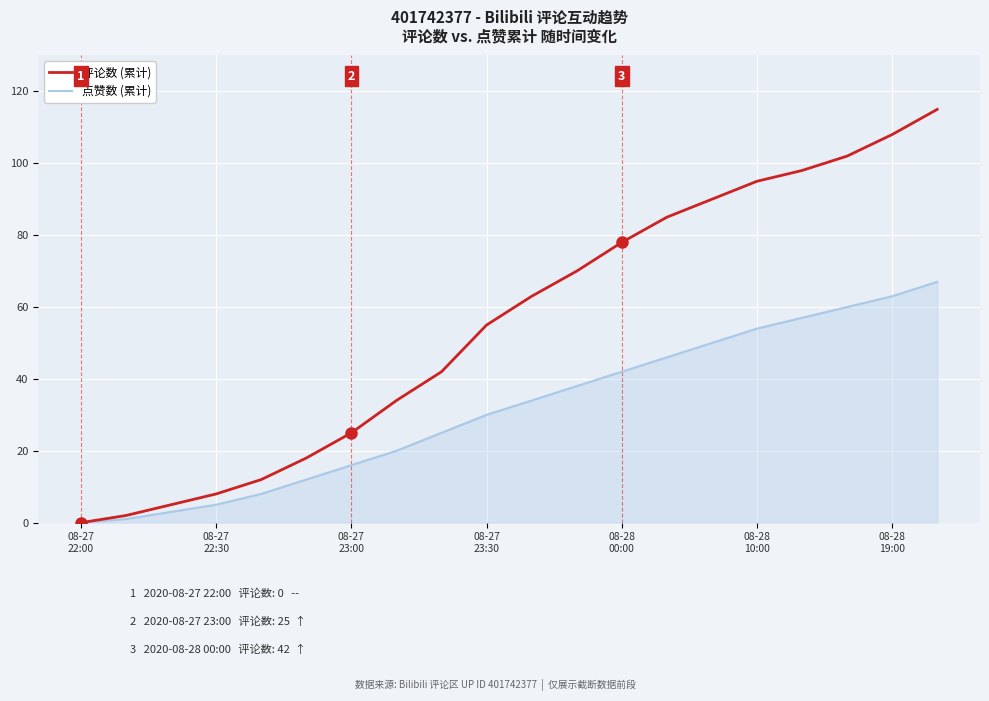

List the series in order of their peak value, lowest first.

点赞数 (累计), 评论数 (累计)